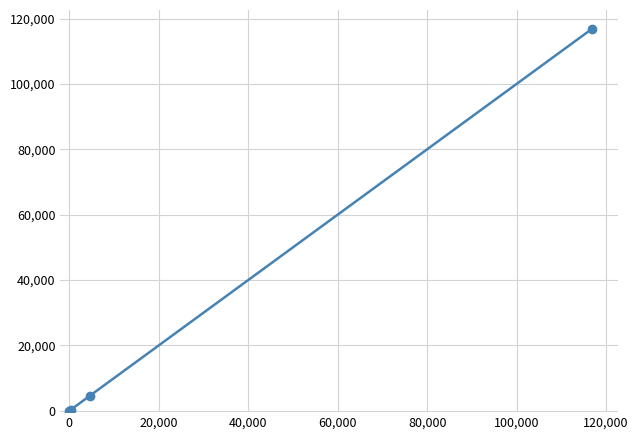

What is the minimum value shown in the chart?

24.1